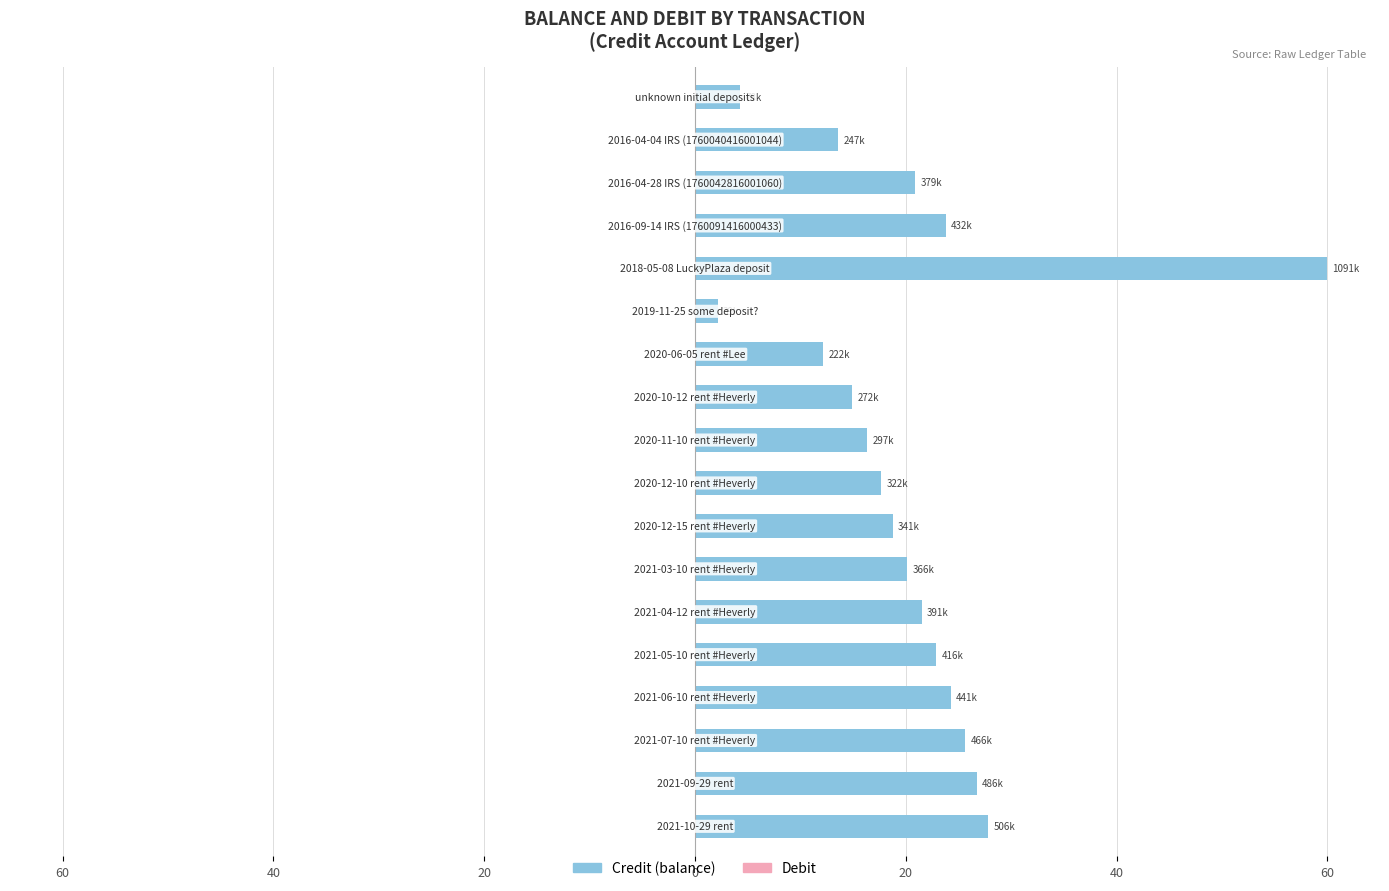

Does the chart contain any negative values?

No